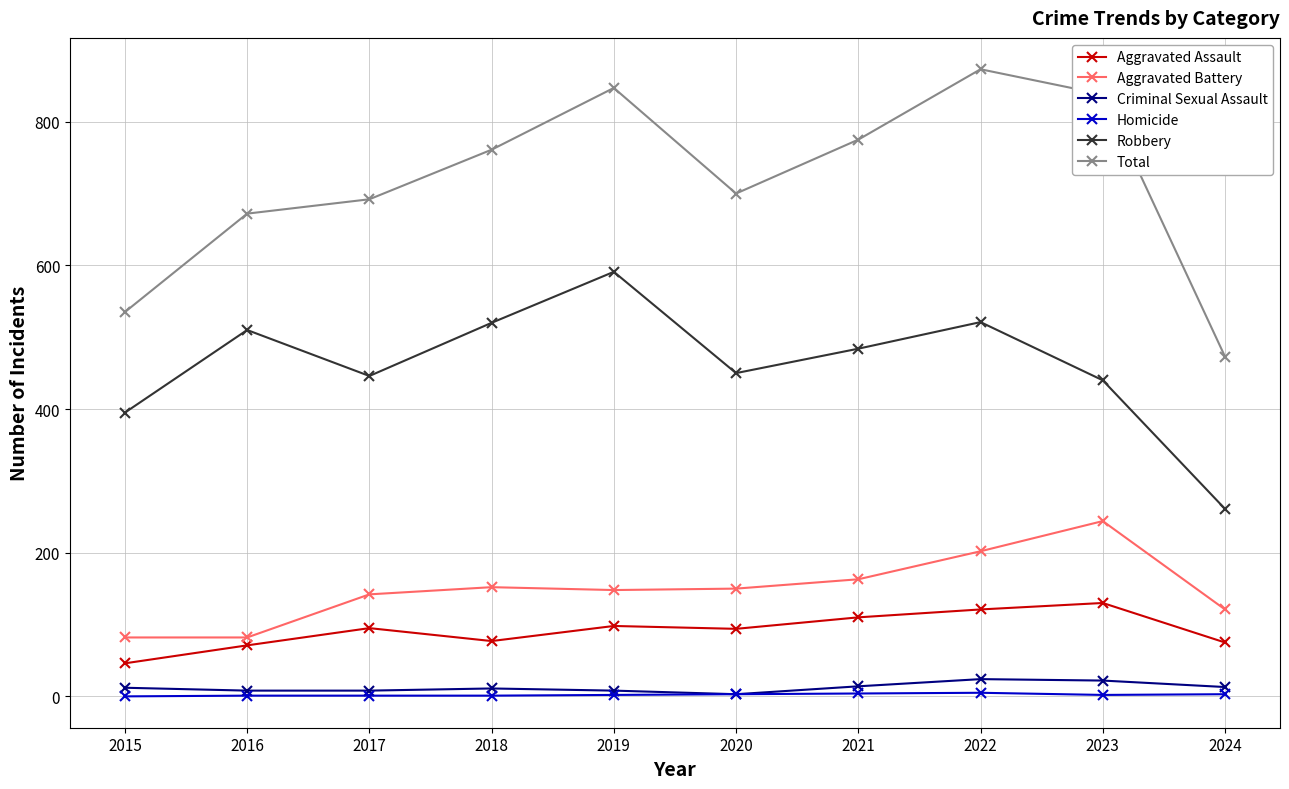

What is the highest value of the Criminal Sexual Assault series?

24